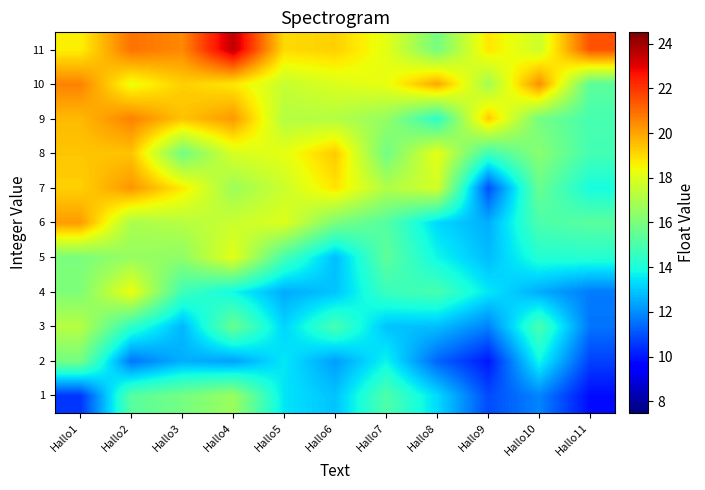

What is the greatest value displayed?

23.5